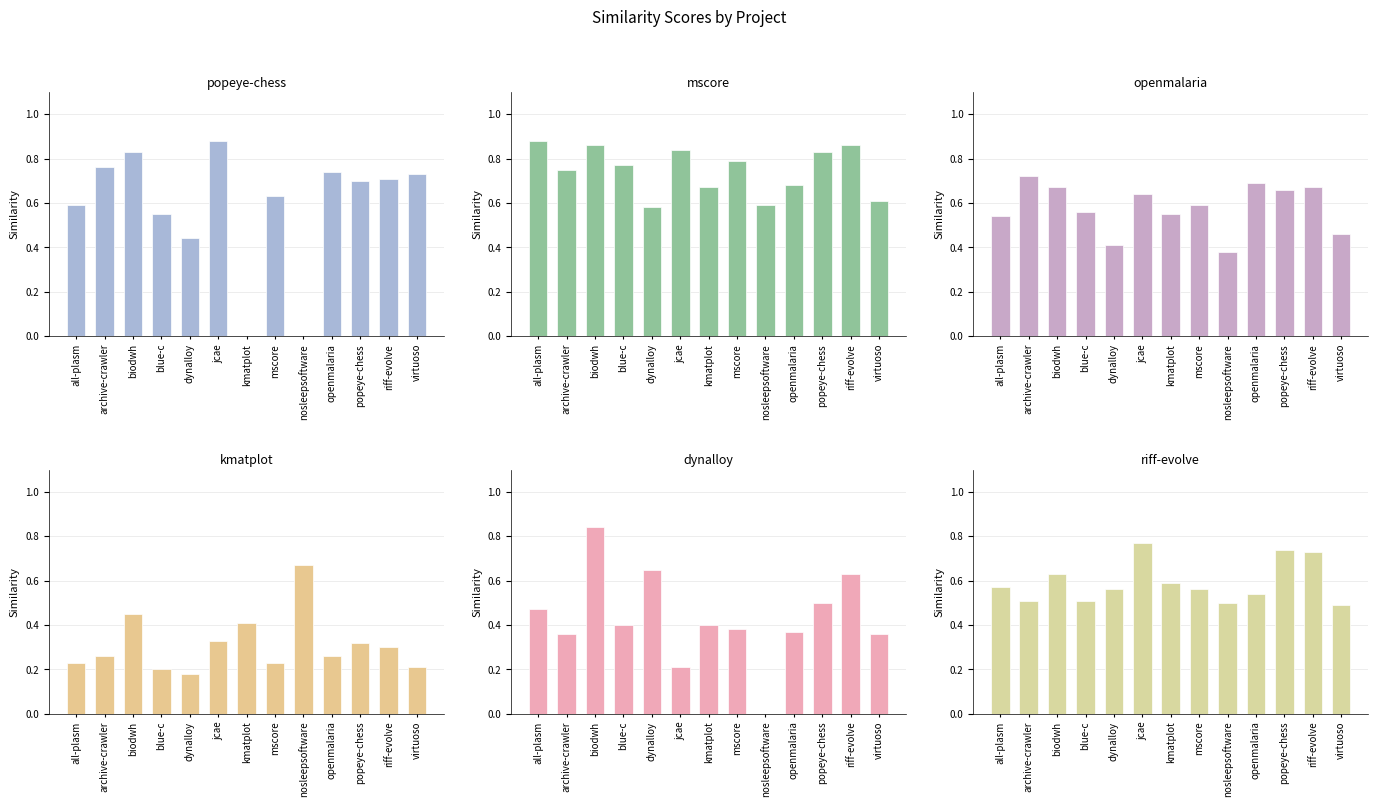

How many mscore.csv values are between 0 and 1?

13